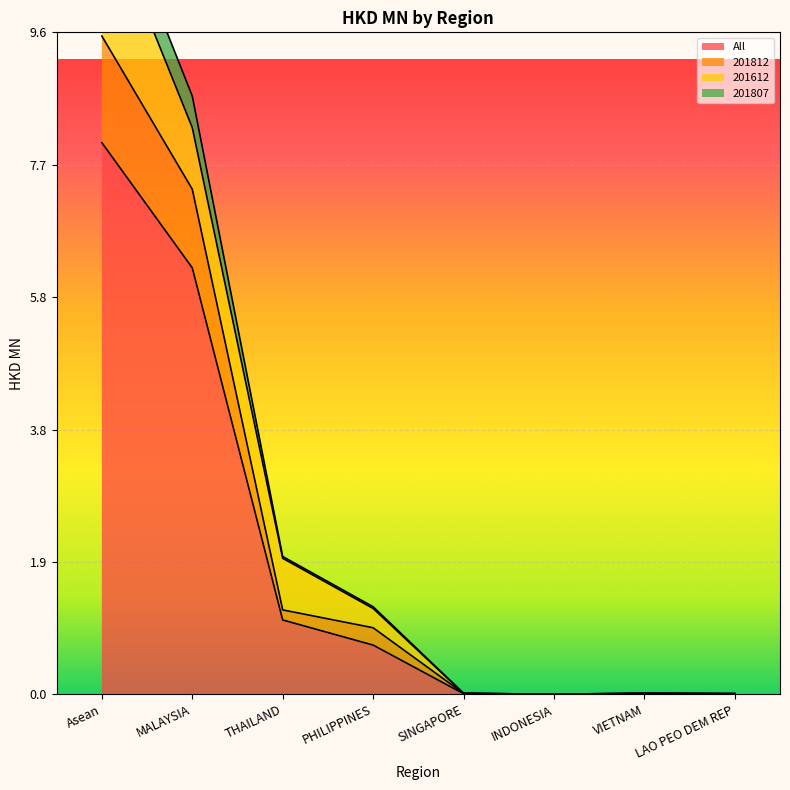

What is the label of the 7th point from the left?

VIETNAM